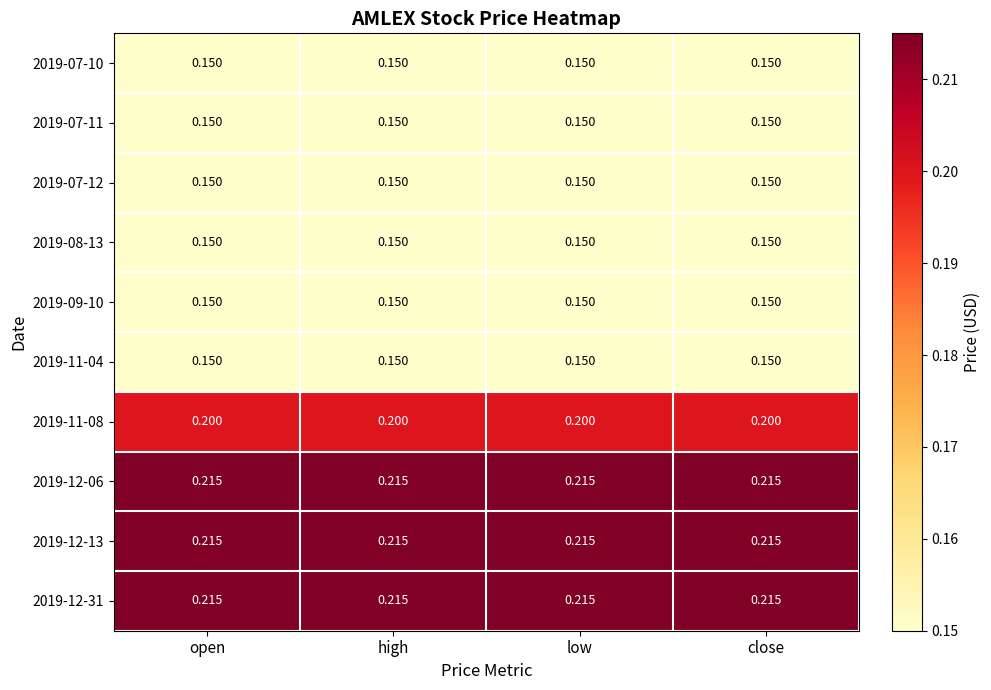

Is the value of 2019-08-13 at high greater than the value of 2019-12-06 at open?

No